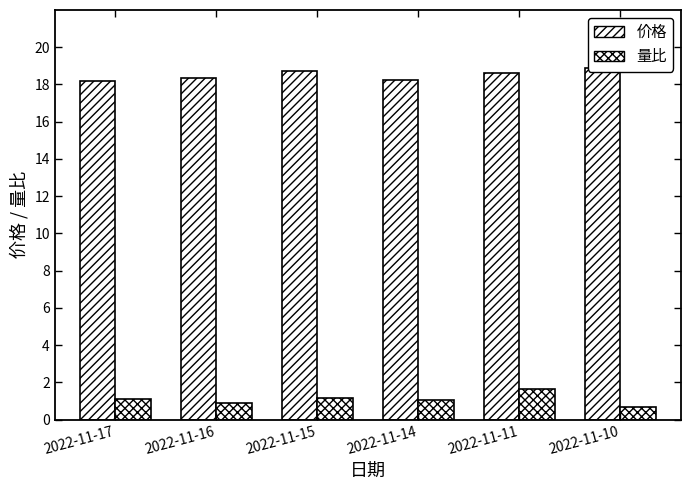

Reading left to right, list all the values displayed in this chart.

价格: 2022-11-17=18.2	2022-11-16=18.3	2022-11-15=18.7	2022-11-14=18.2	2022-11-11=18.6	2022-11-10=18.9
量比: 2022-11-17=1.1	2022-11-16=0.9	2022-11-15=1.2	2022-11-14=1.0	2022-11-11=1.6	2022-11-10=0.7